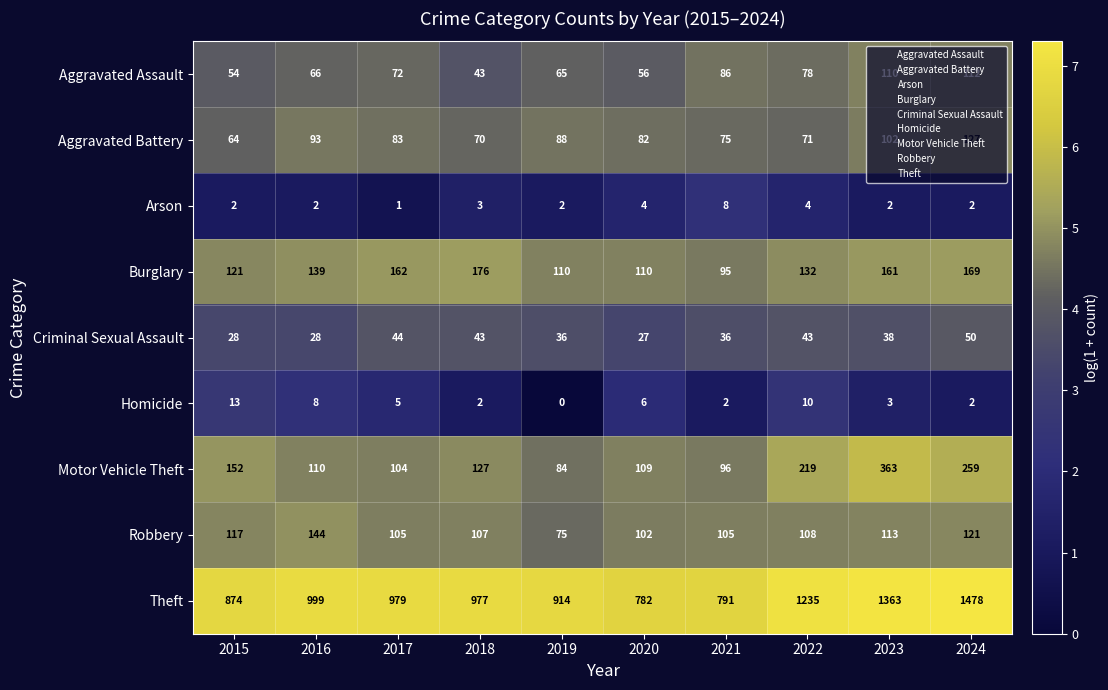

At which category is the sum across all series the highest?

2024